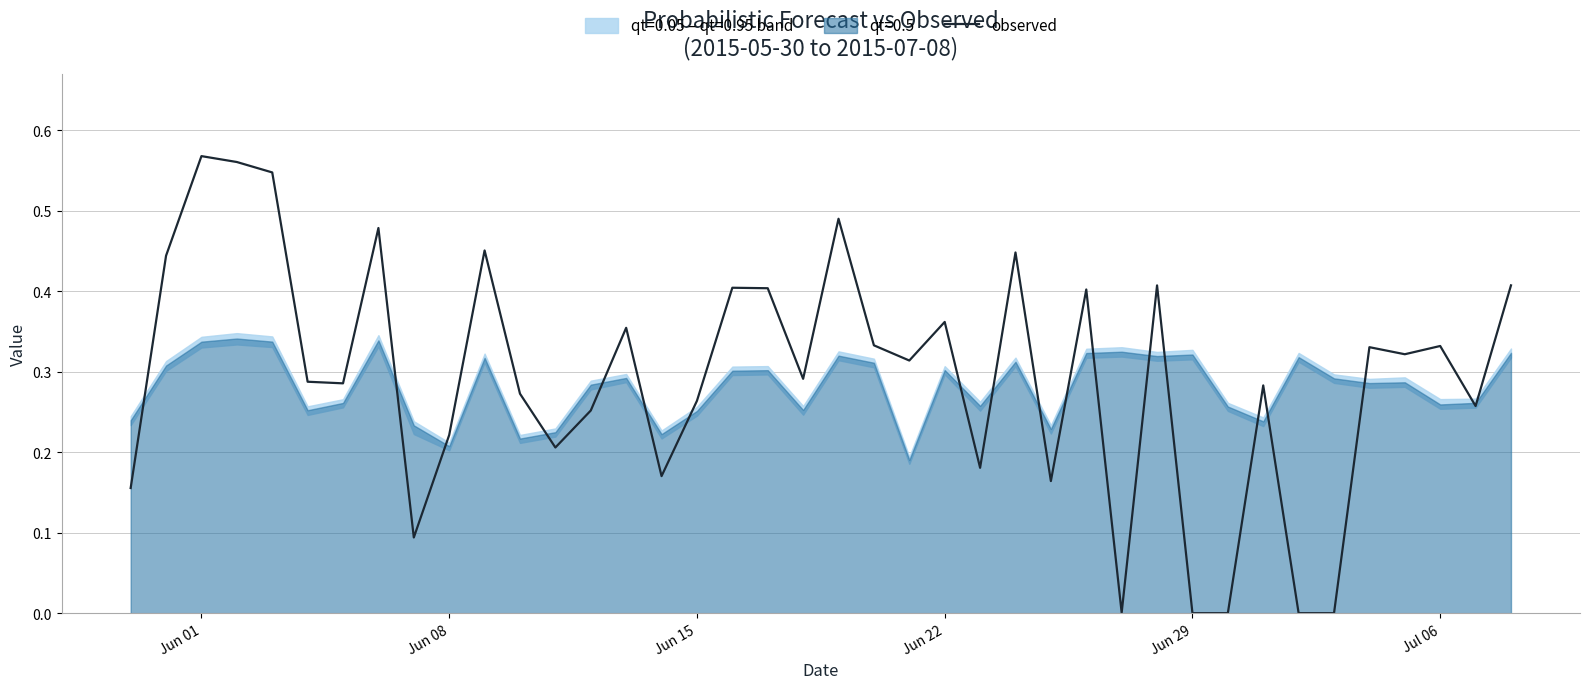

Reading right to left, transcribe all the data shown in this chart.

0.4	0.3	0.3	0.3	0.3	0.0	0.0	0.3	0.0	0.0	0.4	0.0	0.4	0.2	0.4	0.2	0.4	0.3	0.3	0.5	0.3	0.4	0.4	0.3	0.2	0.4	0.3	0.2	0.3	0.5	0.2	0.1	0.5	0.3	0.3	0.5	0.6	0.6	0.4	0.2